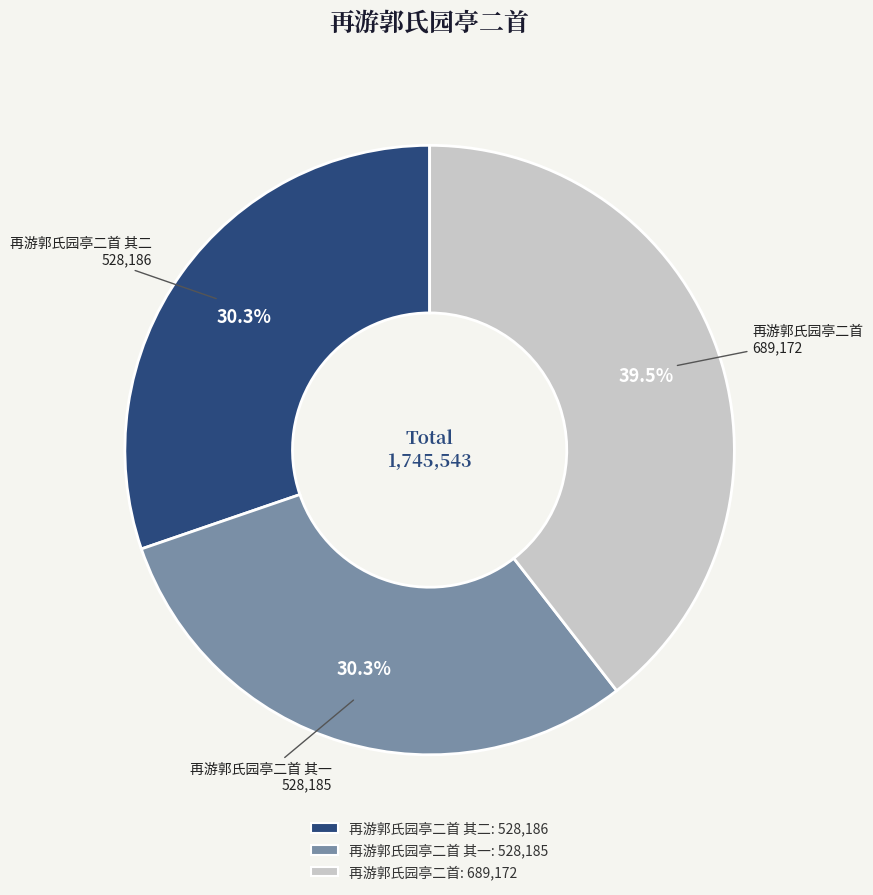

Approximately how many times larger is the value at 再游郭氏园亭二首 其一 compared to 再游郭氏园亭二首 其二?

1.0